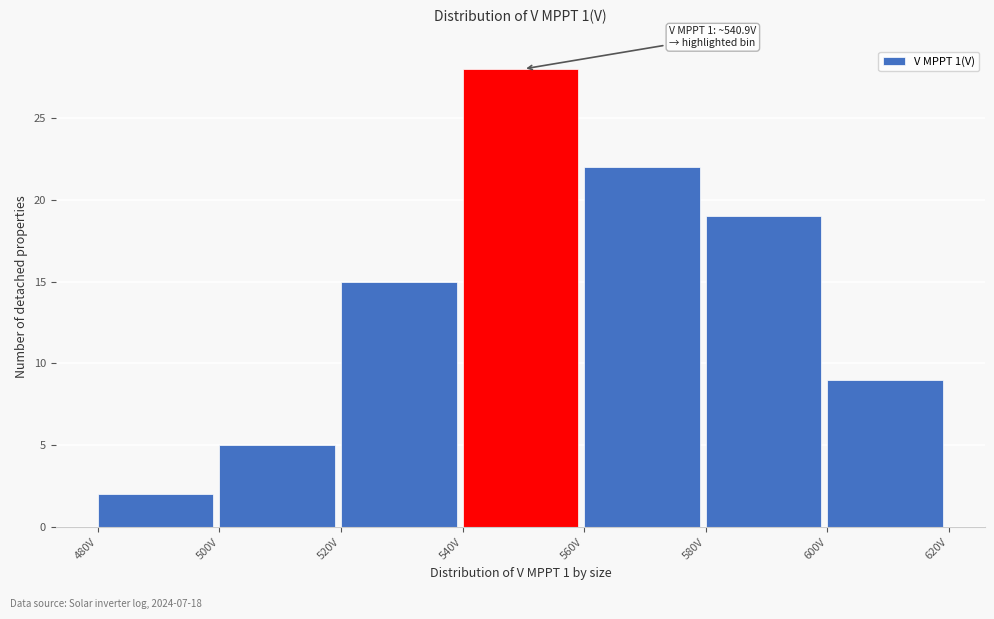

Which range on the x-axis has the tallest bar?

540 to 560